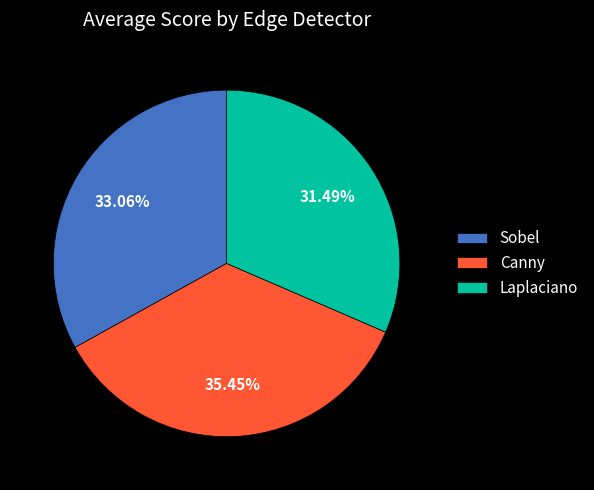

How much of the chart is everything except Laplaciano?

68.5%